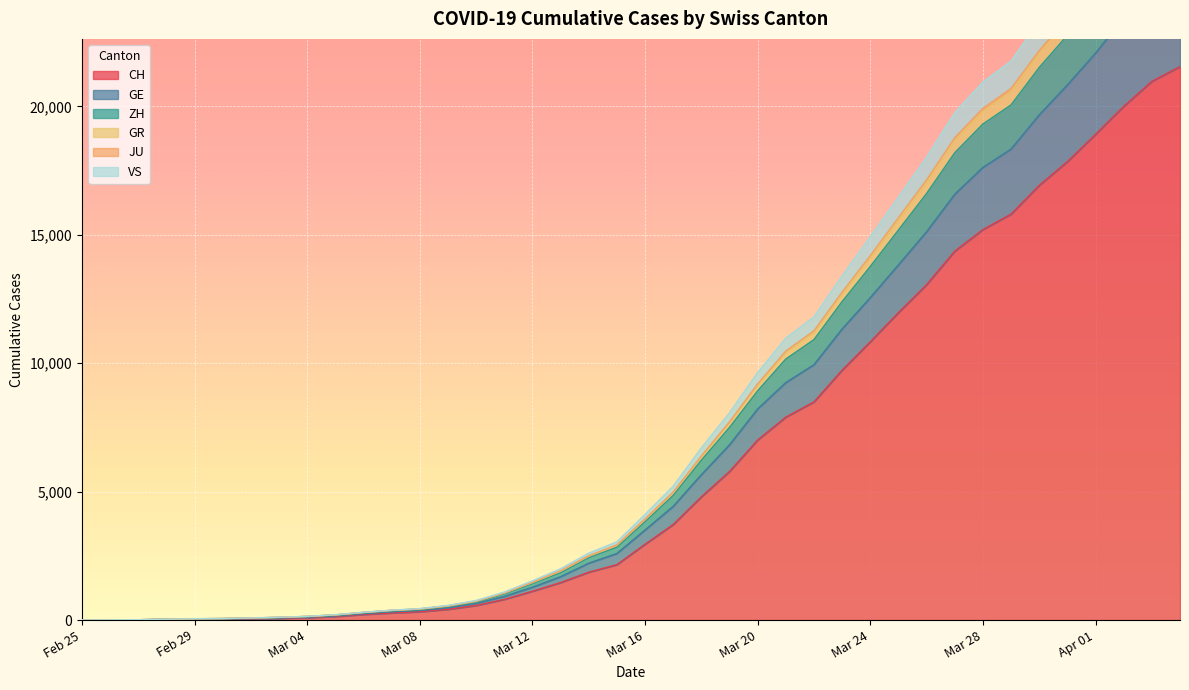

How many lines are shown in the chart?

6